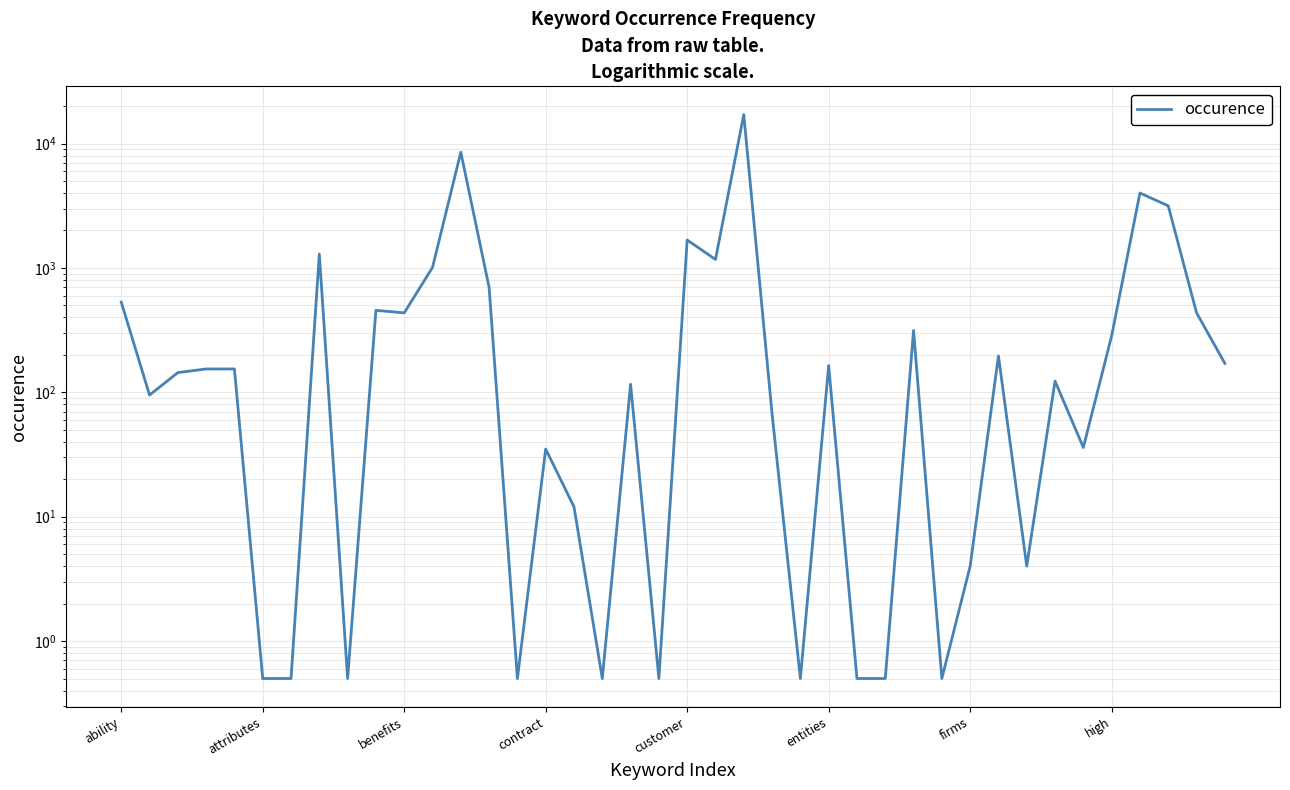

What is the value of the 31st point from the left?

4.0